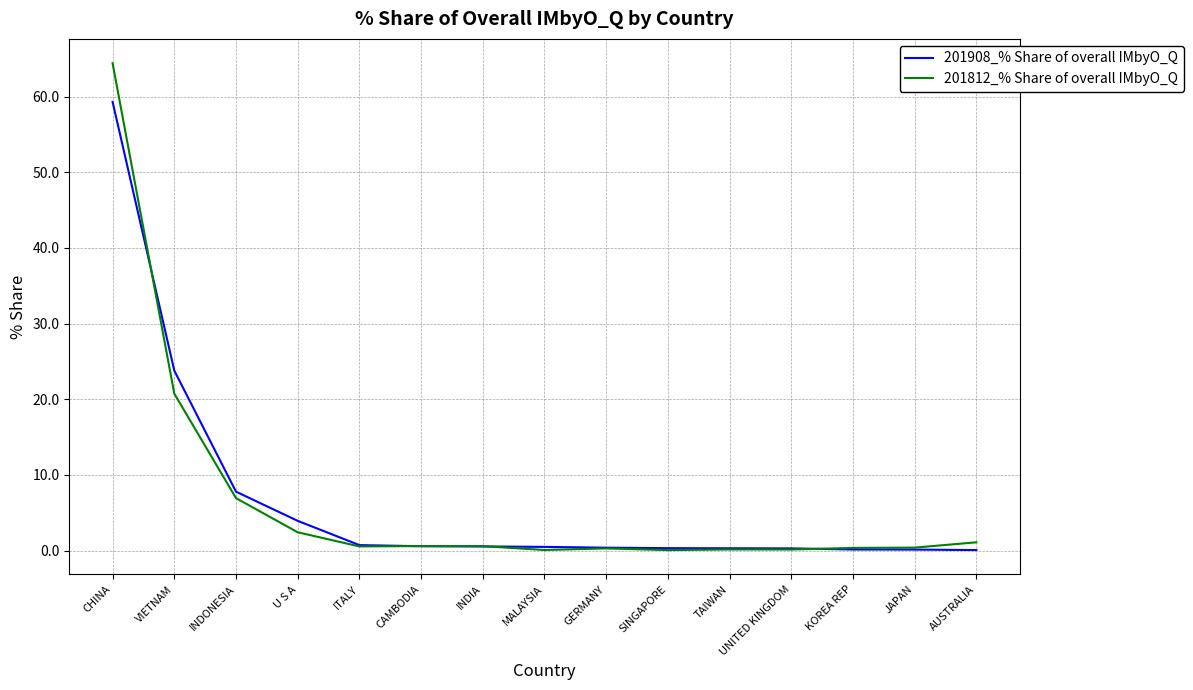

Which series has the widest spread of values?

201812_% Share of overall IMbyO_Q